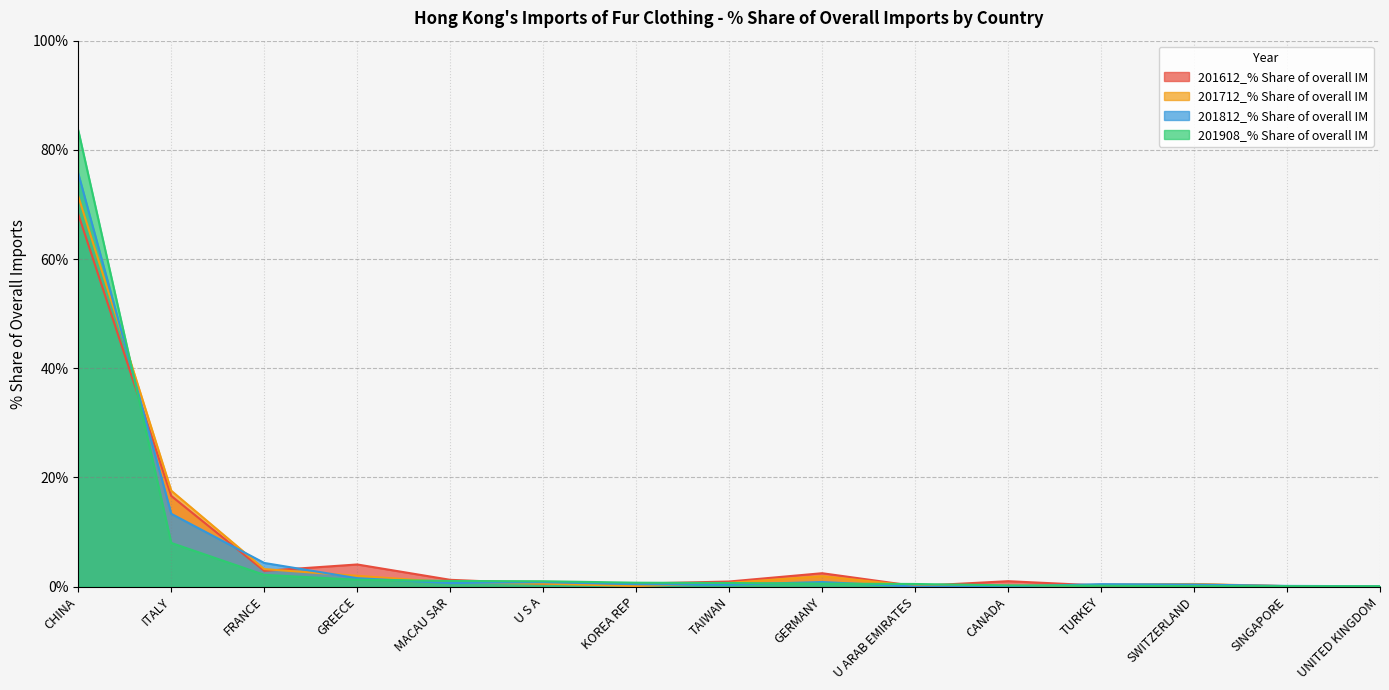

What is the difference between the maximum and minimum values in the 201712_% Share of overall IM series?

71.5